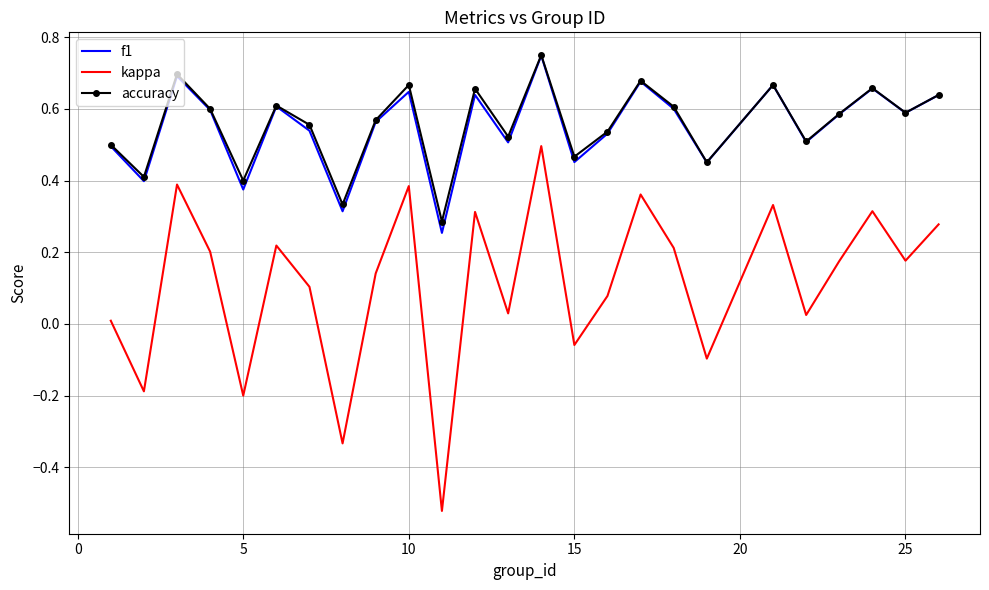

True or false: accuracy and kappa intersect in this chart.

False